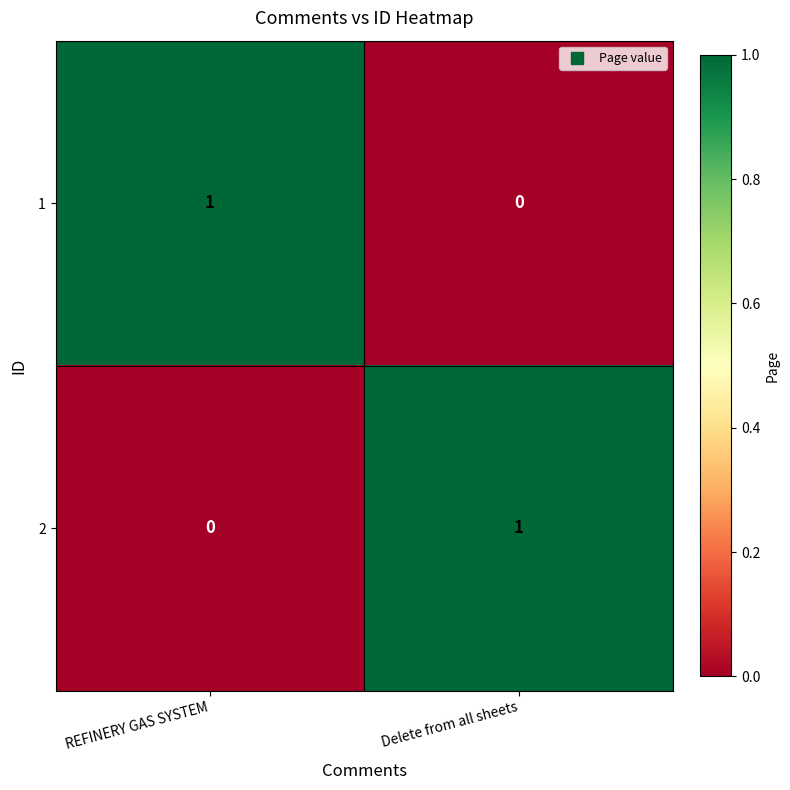

Where is 2 nearest to the value 0?

REFINERY GAS SYSTEM